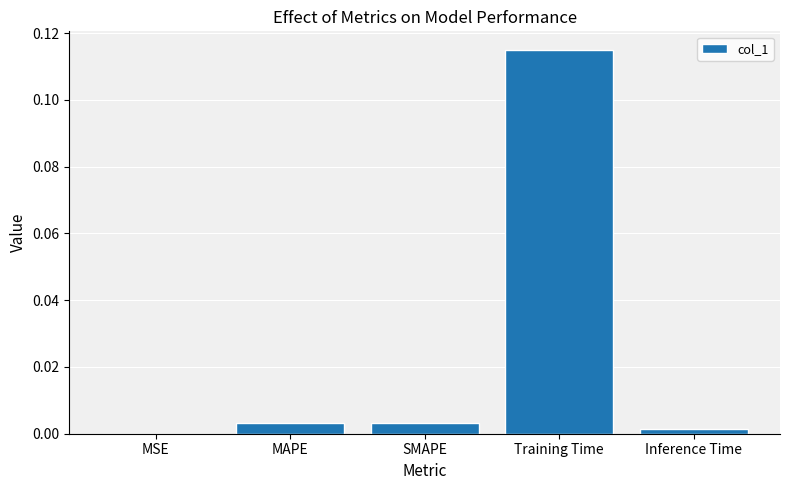

The chart shows a value of 0.0 at Inference Time. True or false?

True